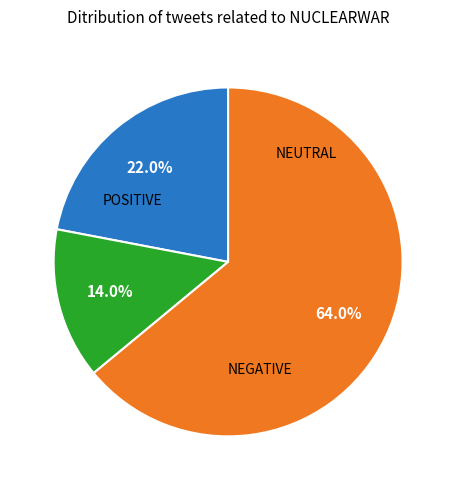

Is there any slice that represents more than half of the pie?

Yes